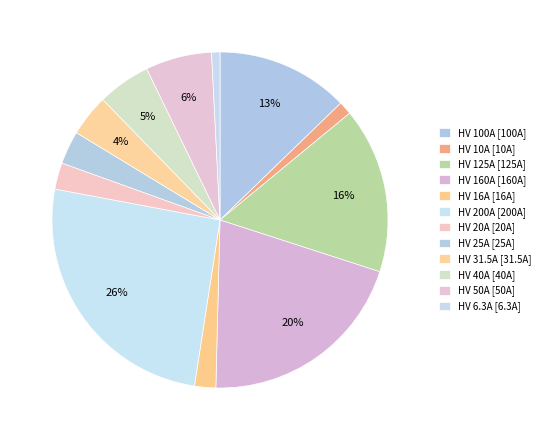

Is there any slice that represents more than half of the pie?

No